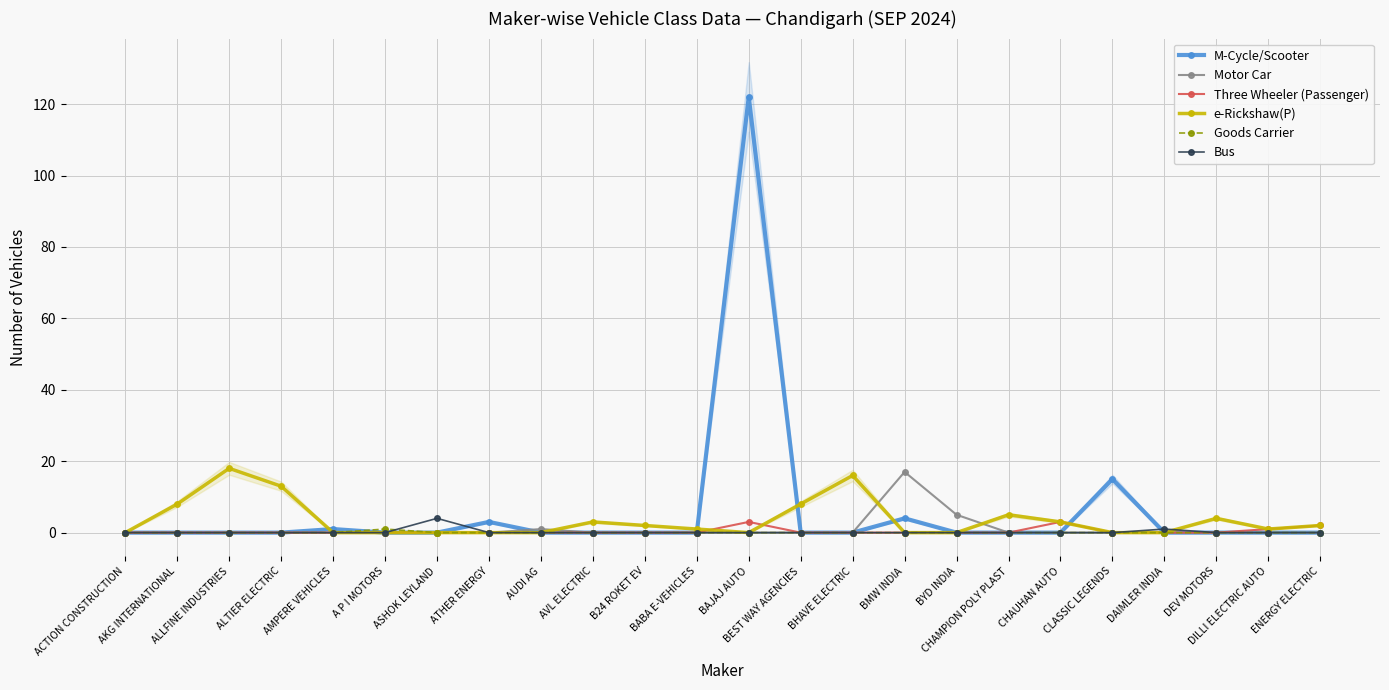

Which has a higher value, AKG INTERNATIONAL or ALTIER ELECTRIC?

AKG INTERNATIONAL